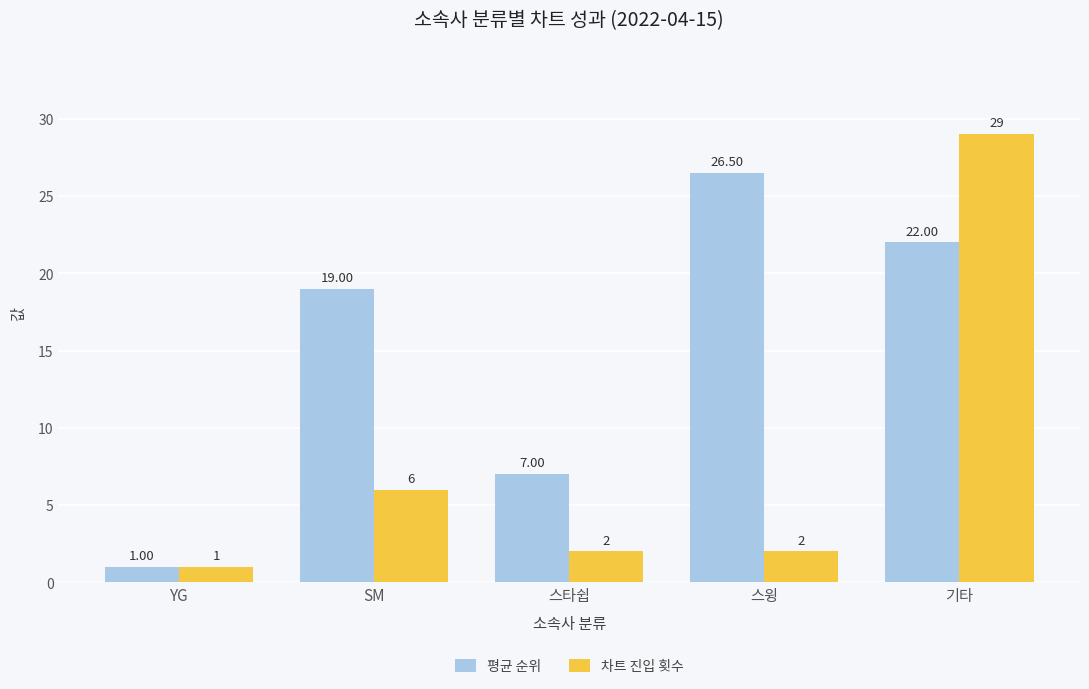

What is the difference between the highest and lowest values at SM?

13.0